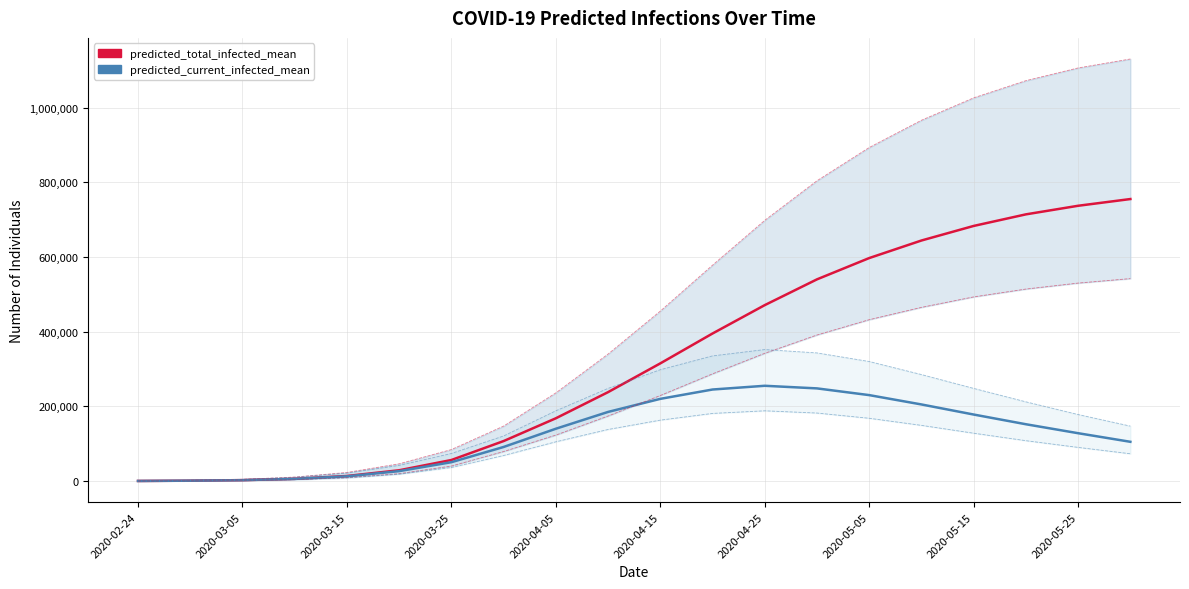

What position from the right is 2020-03-05?

19